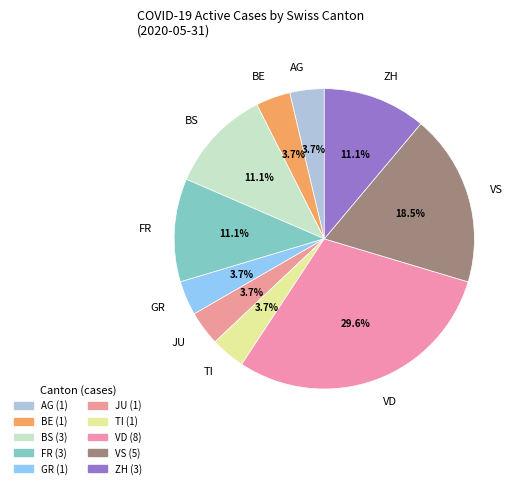

Is there a majority slice in this chart?

No